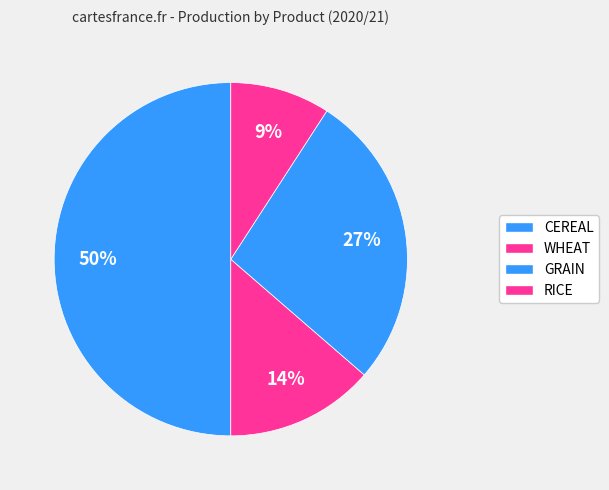

Count the number of slices in the pie.

4